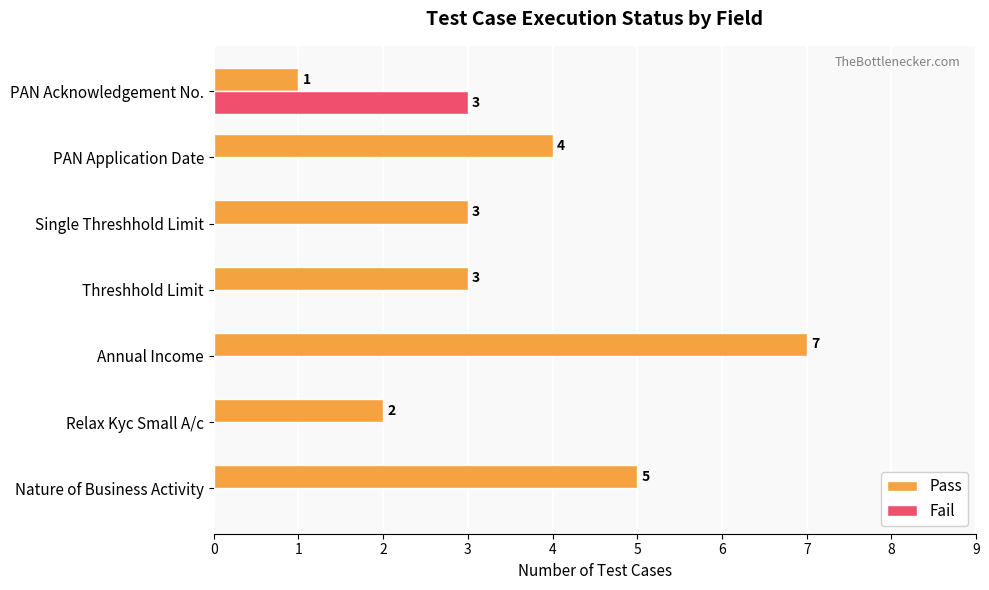

The Fail series shows 0 at Single Threshhold Limit. True or false?

True